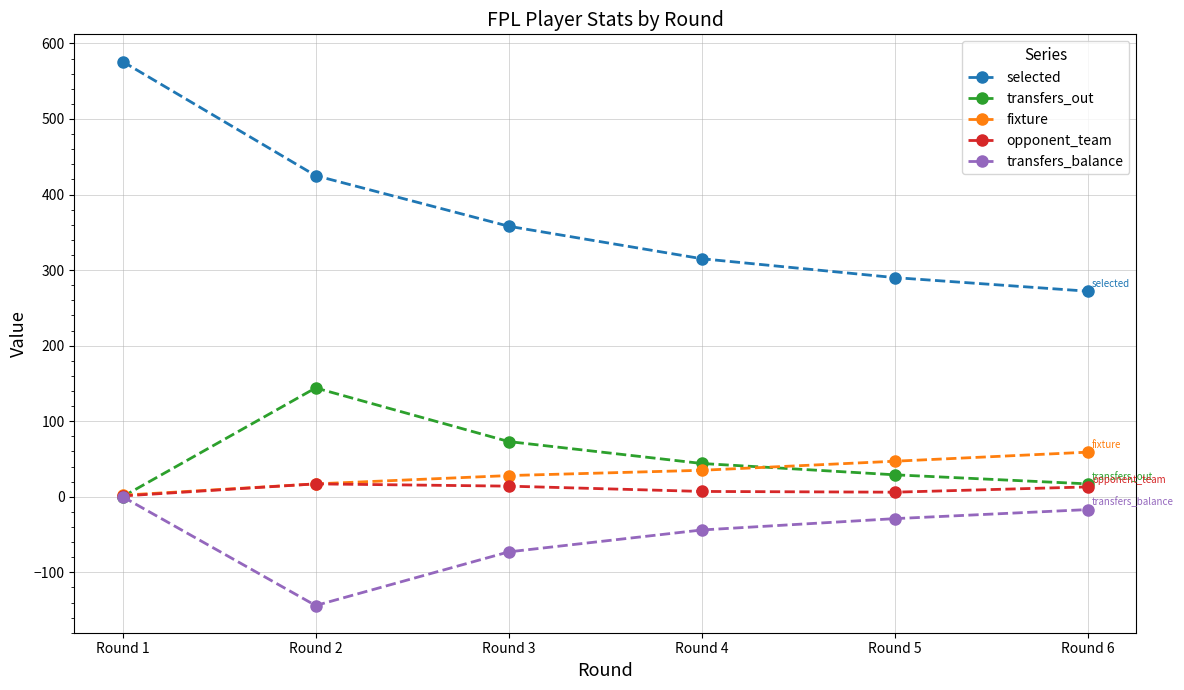

Which series has the largest total across all categories?

selected